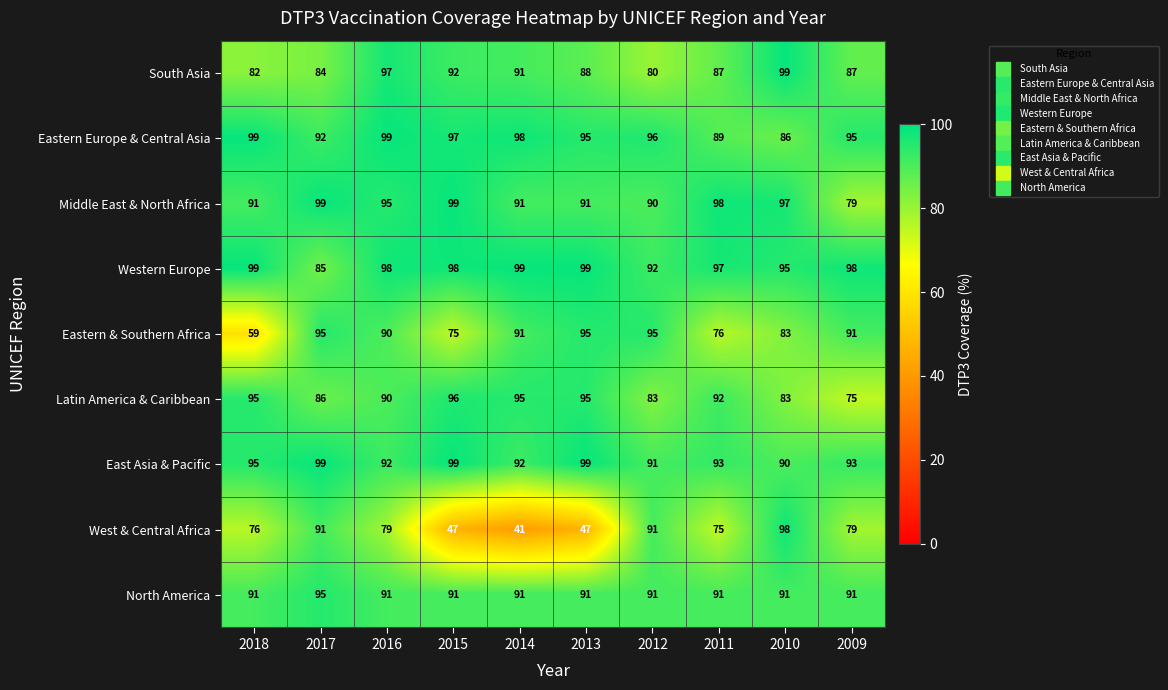

Which series has the largest range (max minus min)?

West & Central Africa